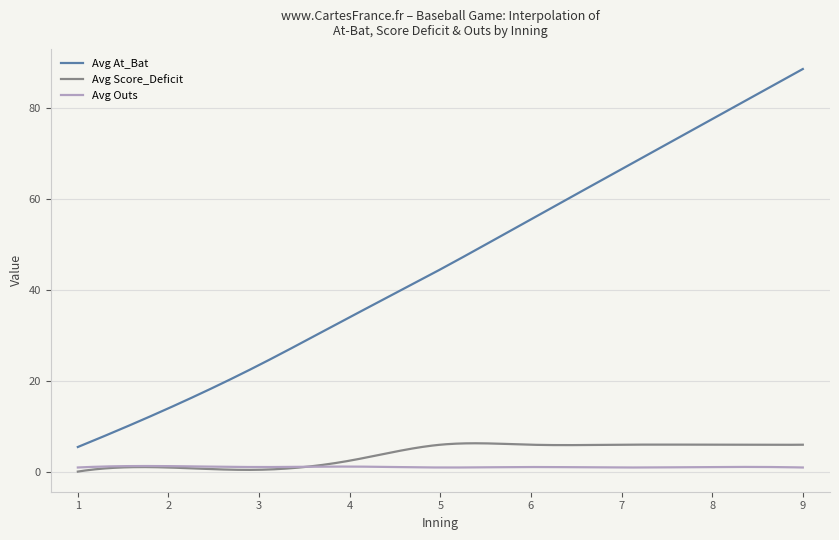

Which series has the largest total across all categories?

Avg At_Bat